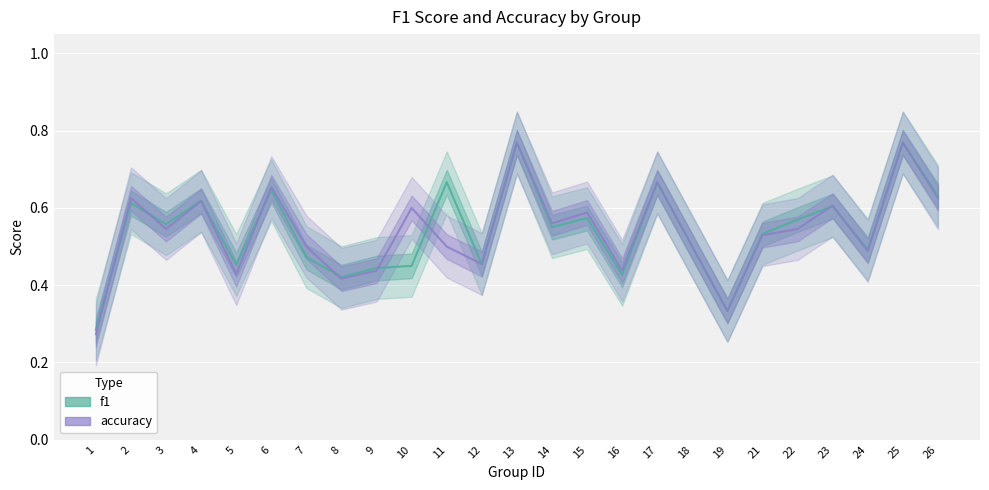

Rank the series by their maximum value, from highest to lowest.

f1, accuracy